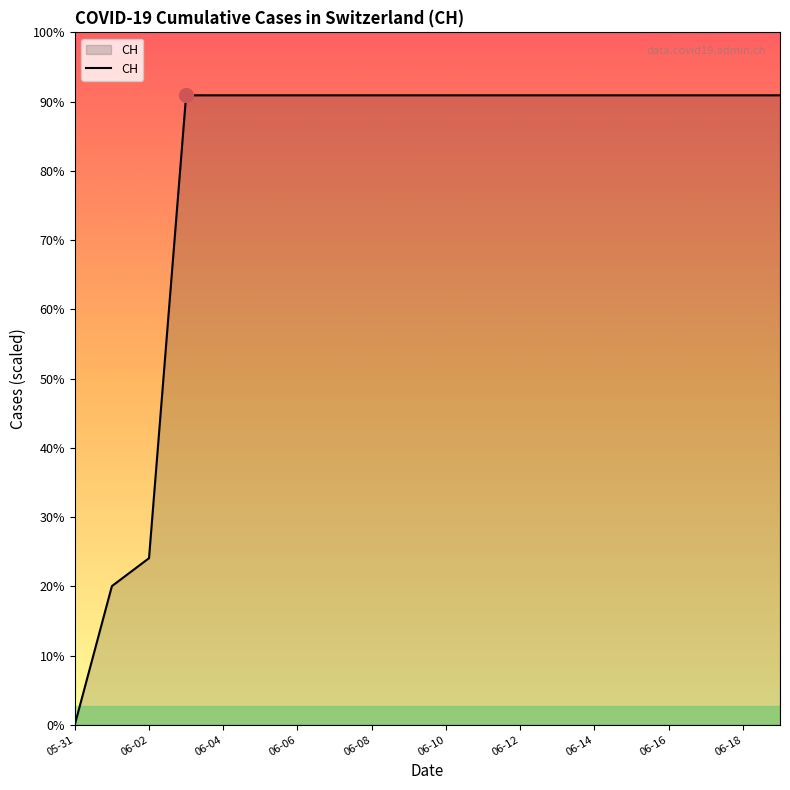

Is this an area chart (filled region under the line)?

Yes